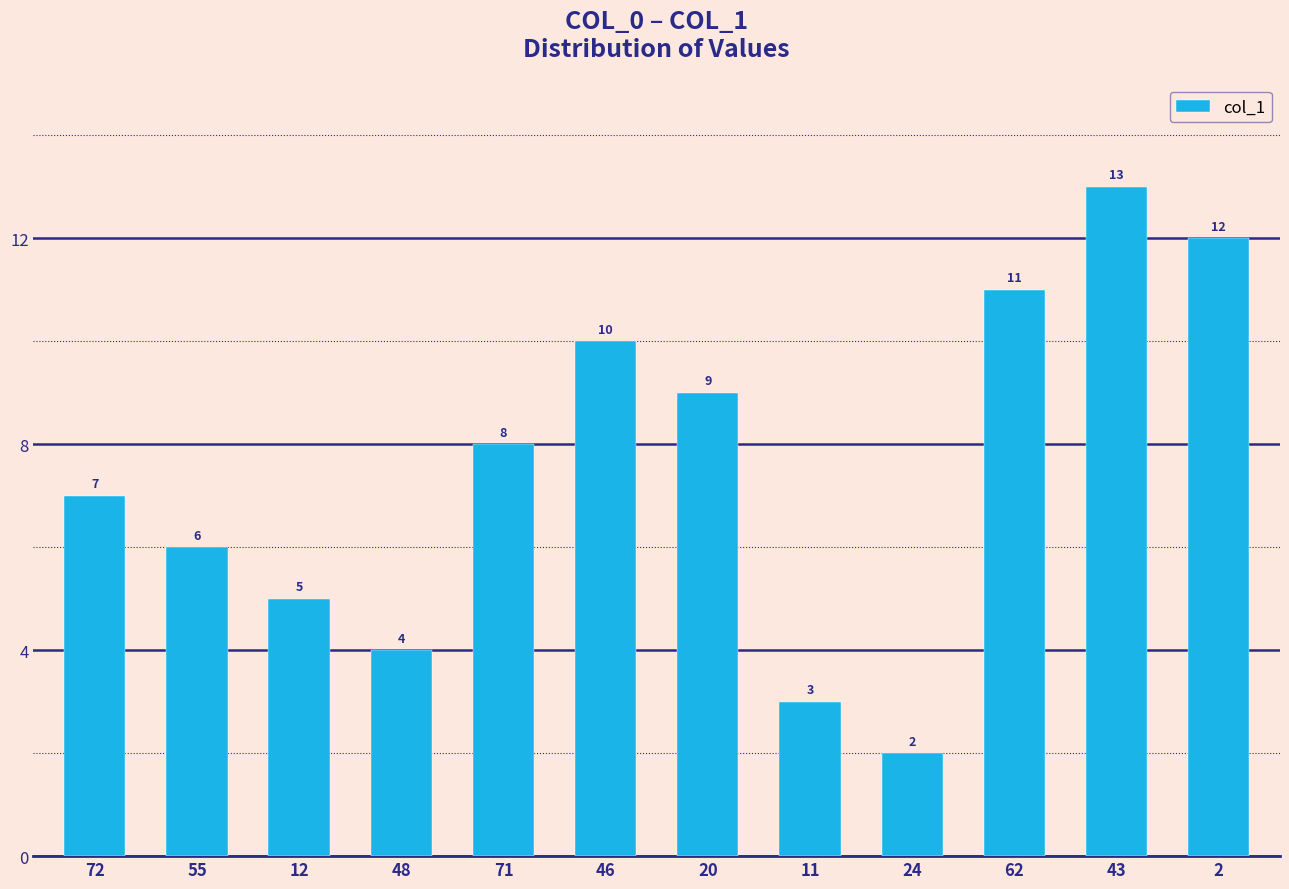

Reading left to right, what are all the values shown in this chart?

7	6	5	4	8	10	9	3	2	11	13	12